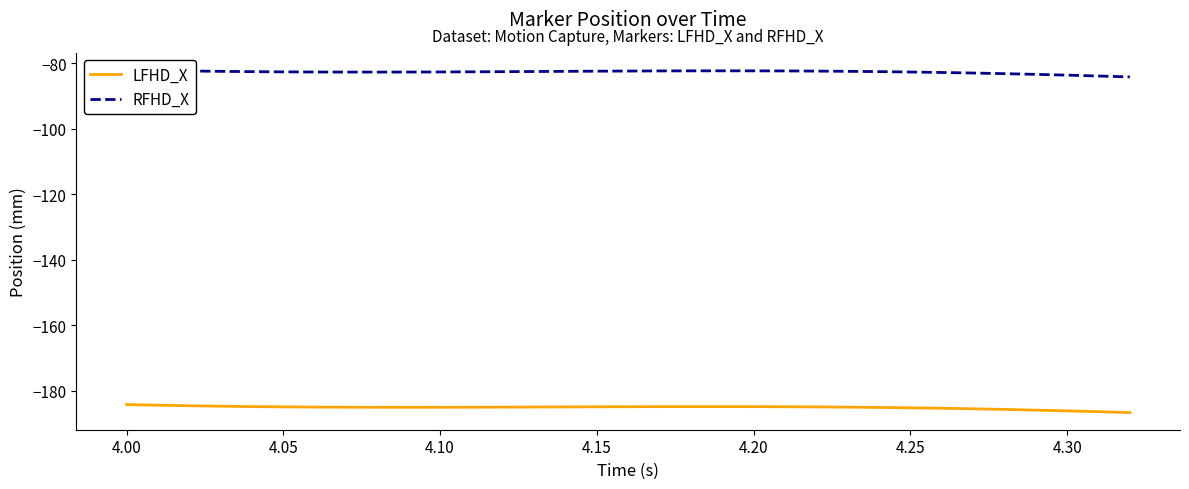

At how many categories does at least one series exceed -98?

33